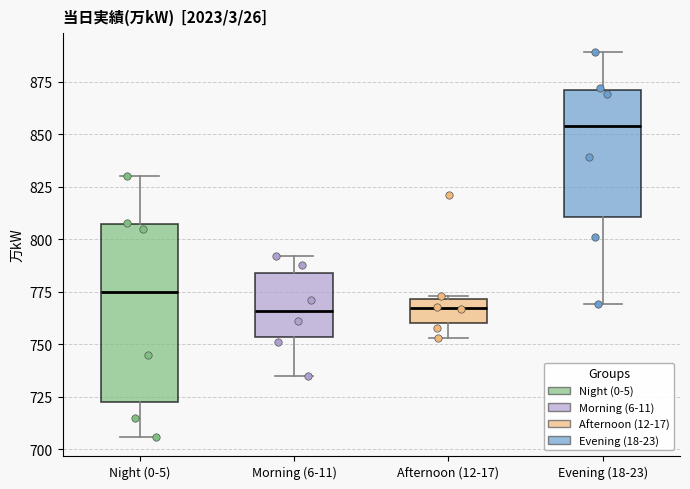

Reading left to right, read every box against the y-axis: the position of its median line, the range the box covers, and the ends of its whiskers. The values are not printed on the chart, so give them approximately, as read against the axis.

Night (0-5): median 775, box 725 to 805, whiskers 705 to 830
Morning (6-11): median 765, box 755 to 785, whiskers 735 to 790
Afternoon (12-17): median 770 (inside the box), box 760 to 770, whiskers 755 to 775
Evening (18-23): median 855, box 810 to 870, whiskers 770 to 890